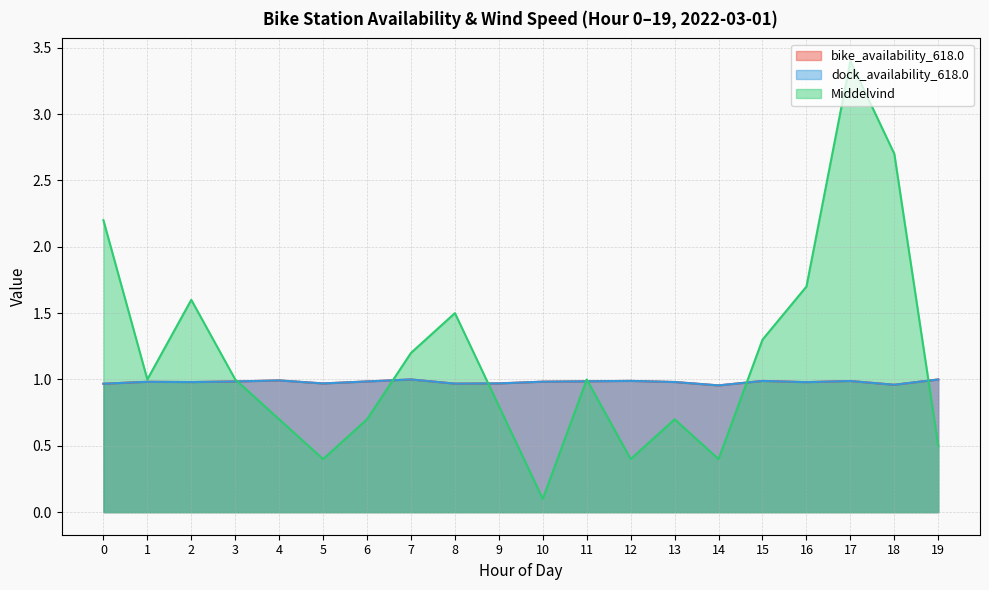

What value does the bike_availability_618.0 series have at 1?

1.0